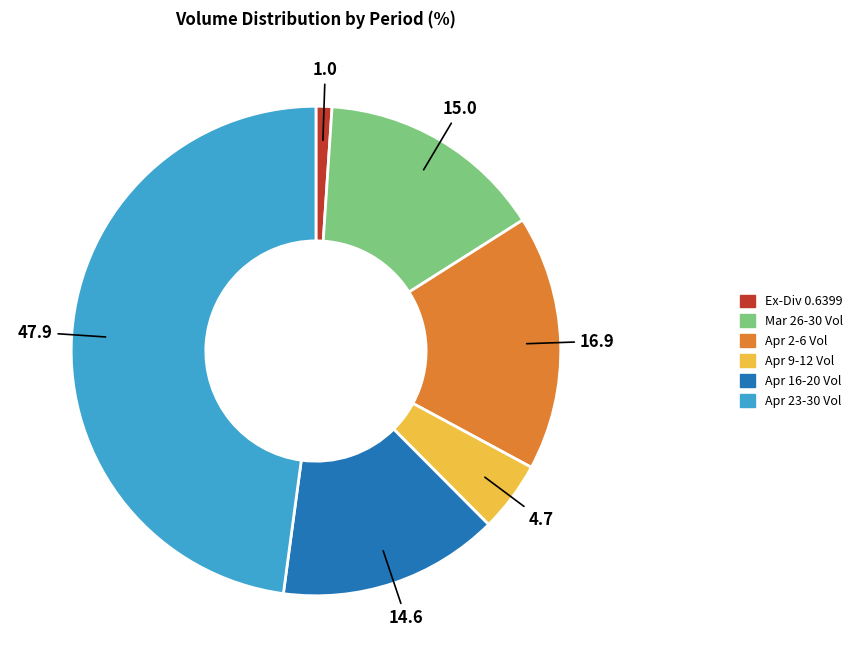

Is it true that Apr 16-20 Vol is 27% of the pie?

False